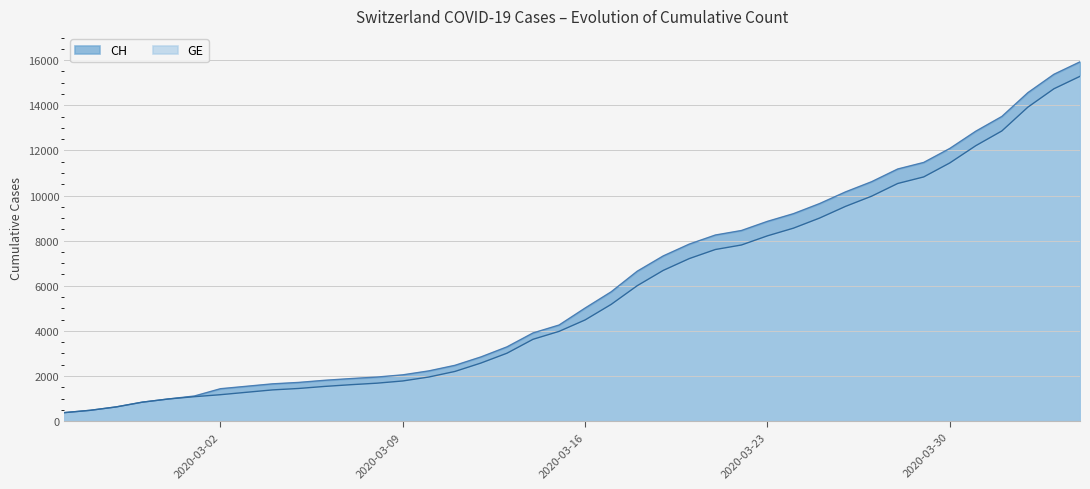

What is the sum of all GE values?

225656